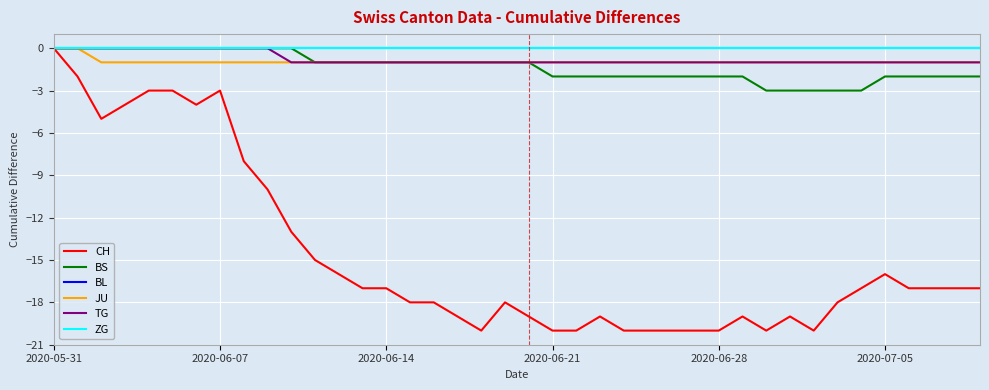

True or false: ZG has more than 0 interior local peaks.

False